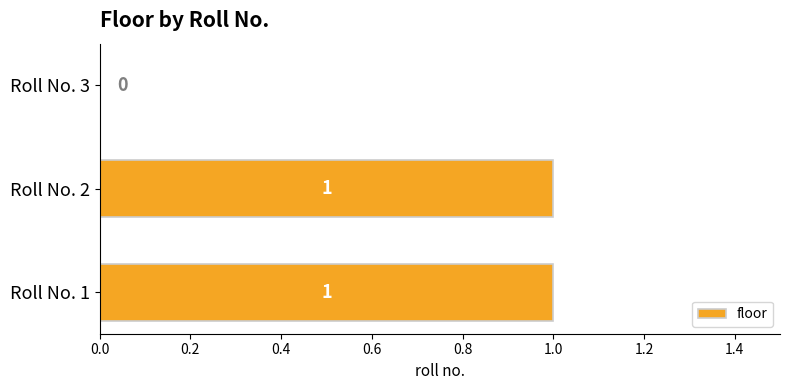

Which has a higher value, Roll No. 1 or Roll No. 3?

Roll No. 1